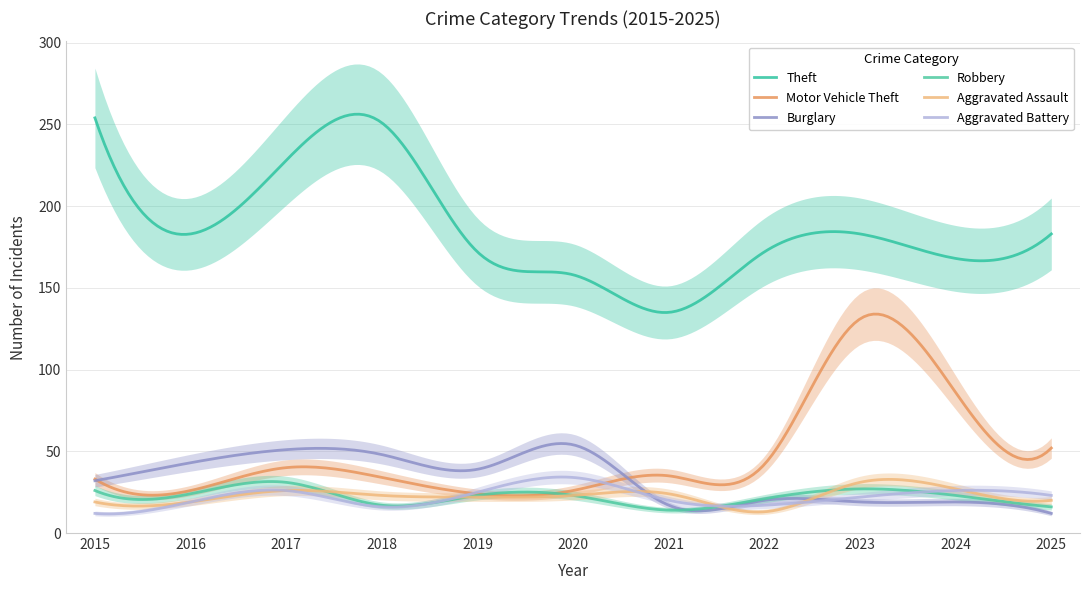

The Aggravated Assault series shows 23 at 2018. True or false?

True